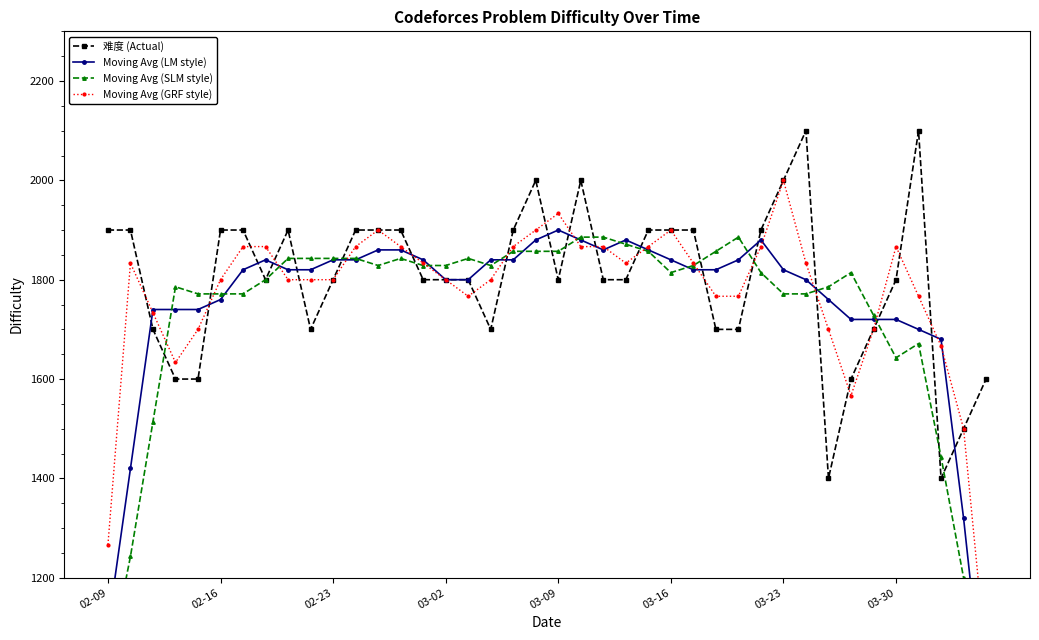

What is the sum of all Moving Avg (SLM style) values?

69085.7